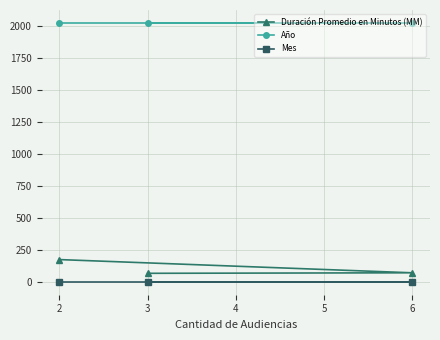

Reading right to left, extract all data points from this chart.

Duración Promedio en Minutos (MM): 69	73	176
Año: 2020	2020	2020
Mes: 3	3	3